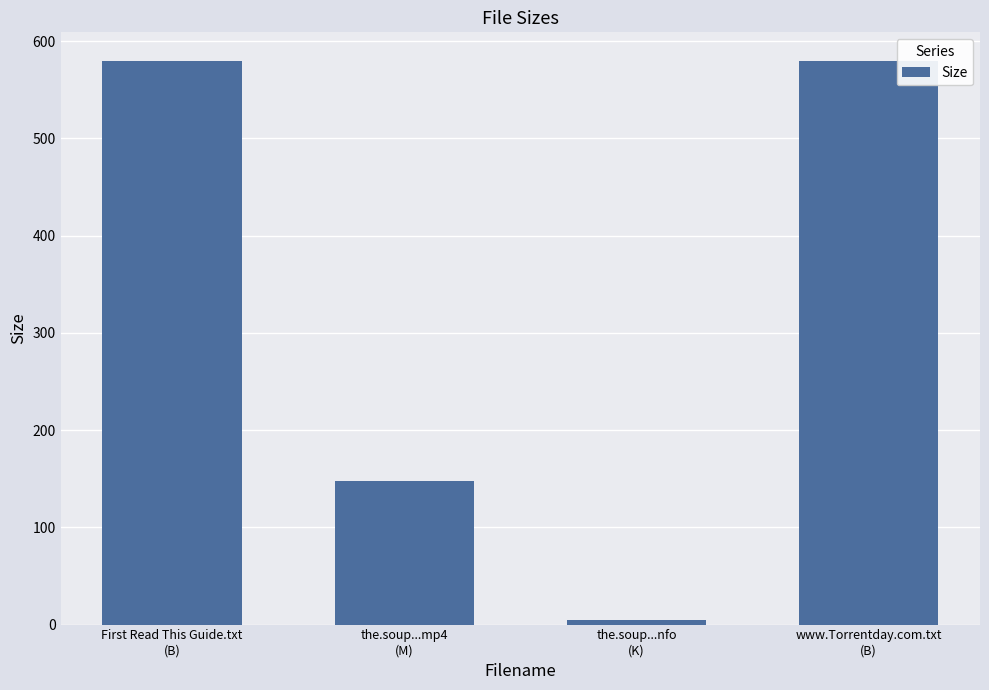

The chart shows a value of 580.0 at First Read This Guide.txt
(B). True or false?

True